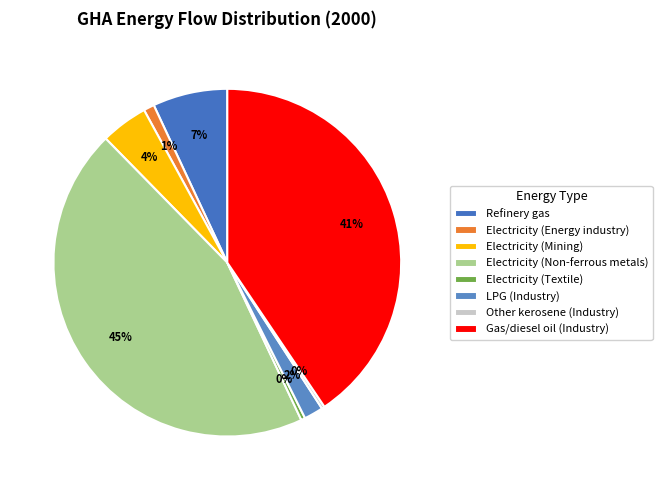

Do Electricity (Energy industry) and Refinery gas together represent more than half of the pie?

No